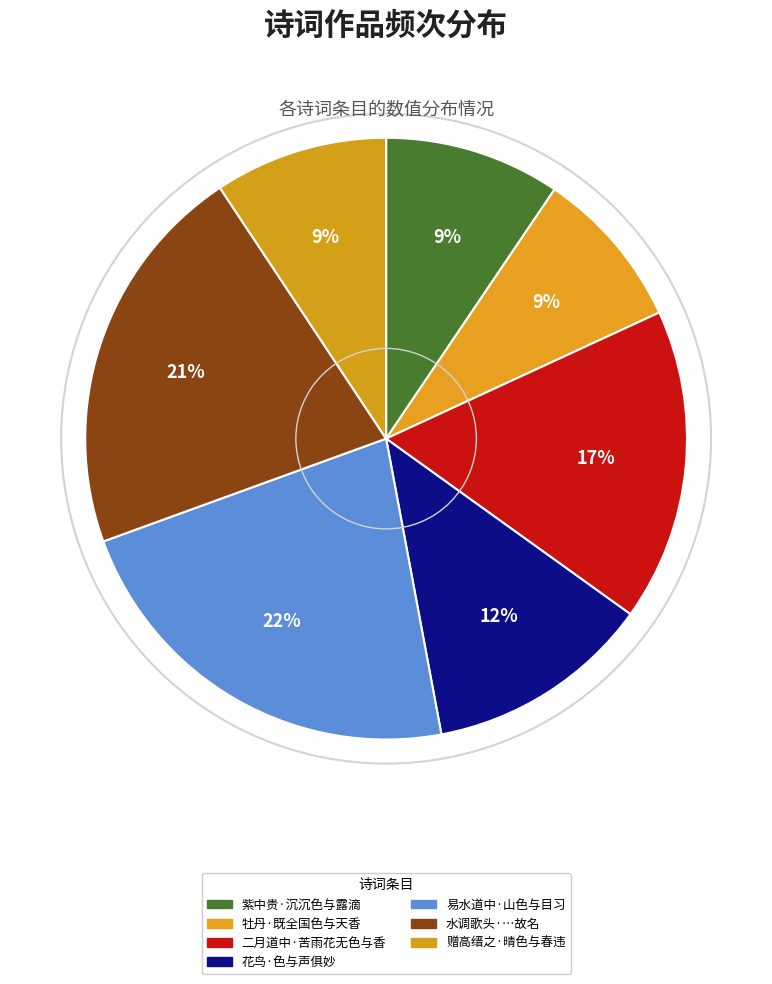

How many slices are in this pie chart?

7